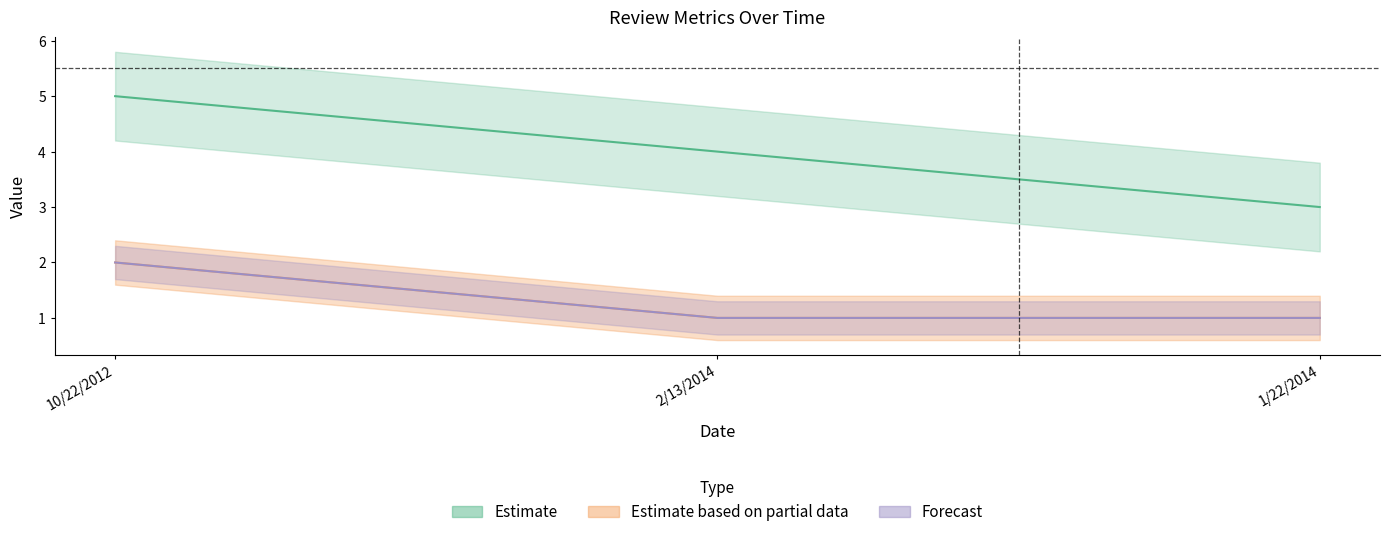

Where is total_votes nearest to the value 1?

2/13/2014